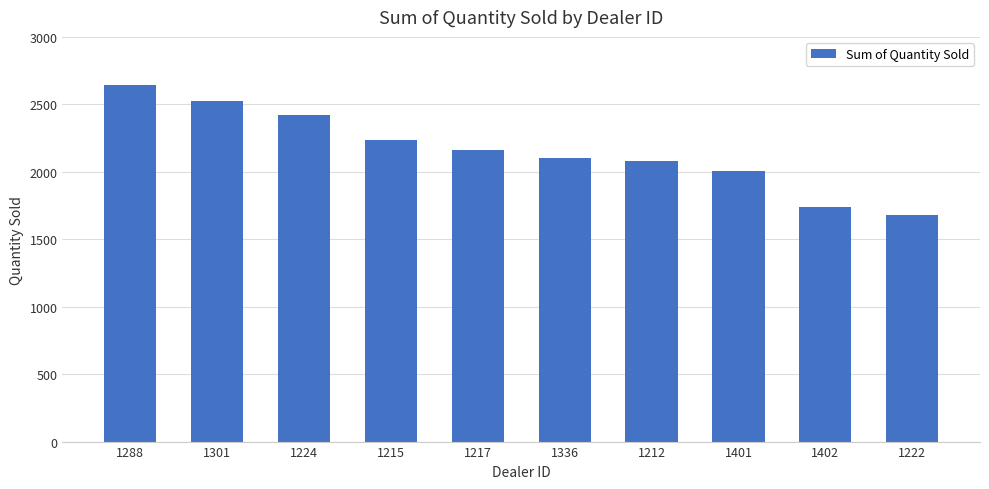

Reading right to left, extract all data points from this chart.

1222=1683	1402=1738	1401=2006	1212=2083	1336=2102	1217=2158	1215=2238	1224=2422	1301=2523	1288=2644